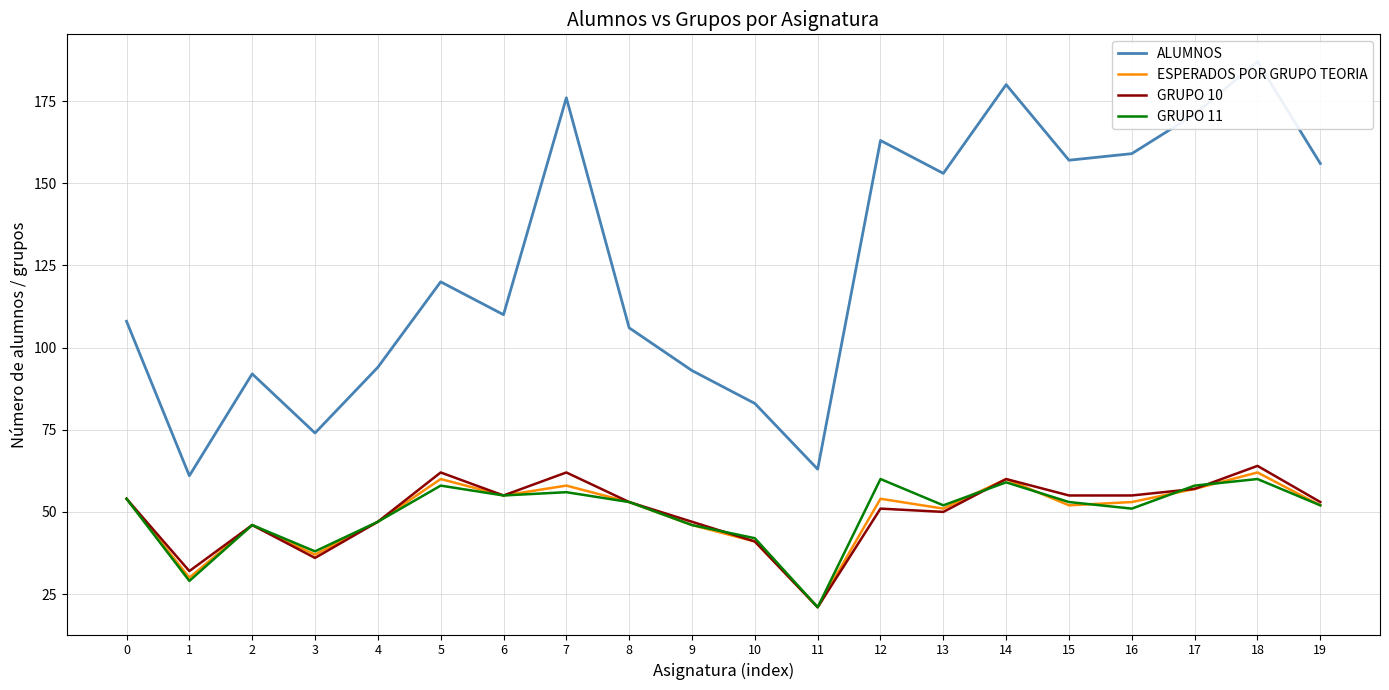

Does the chart have visible grid lines?

Yes